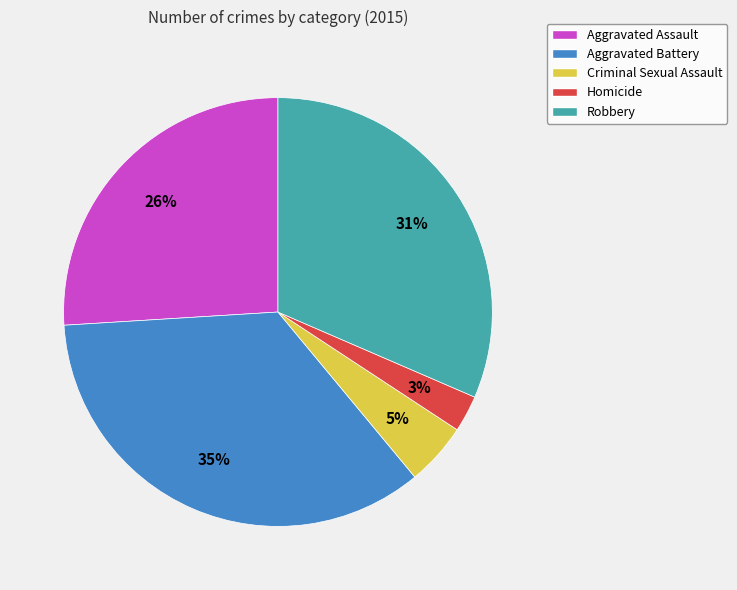

Is it true that Aggravated Battery is 21% of the pie?

False